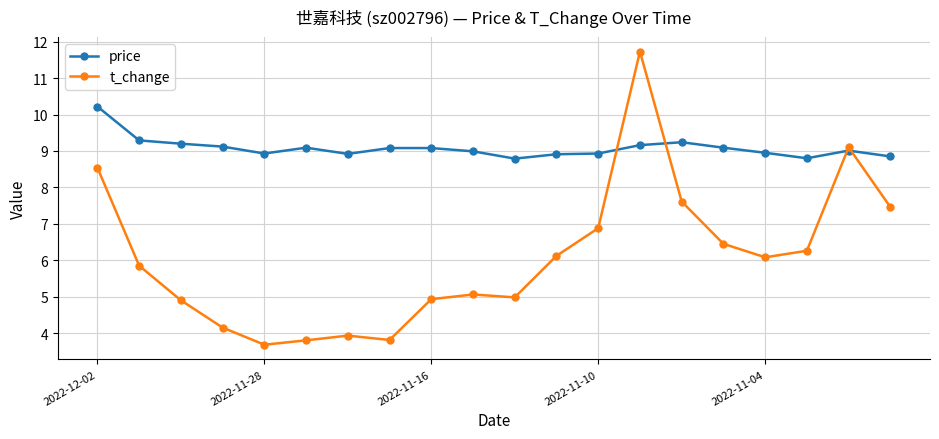

True or false: price has more than 1 points higher than both neighbors.

True